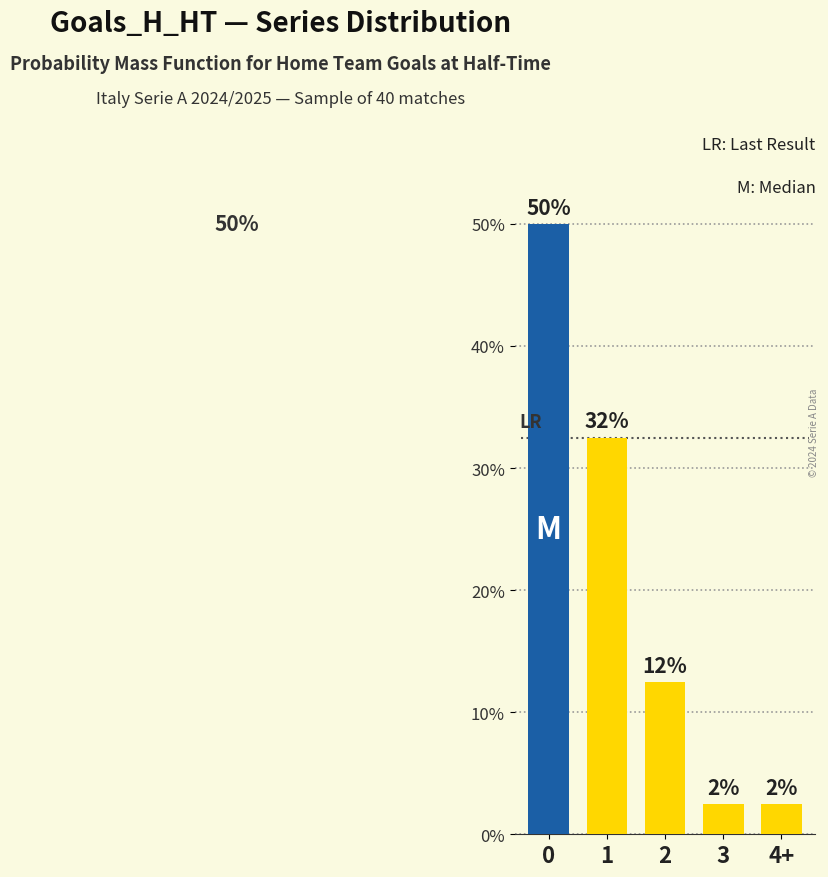

Reading right to left, transcribe all the data shown in this chart.

4+=2.5	3=2.5	2=12.5	1=32.5	0=50.0